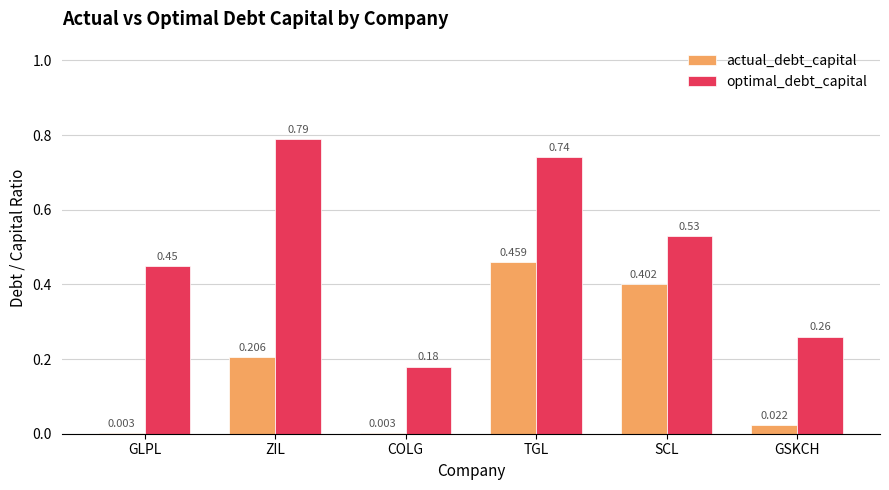

At which label does actual_debt_capital reach its peak?

TGL